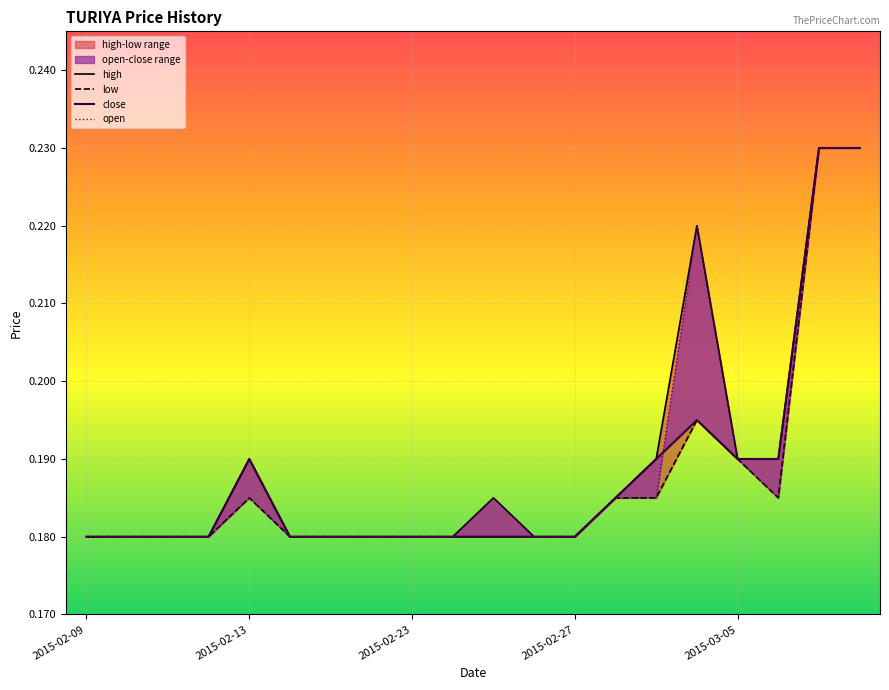

Which series changed the most between 2015-02-25 and 2015-03-02?

low